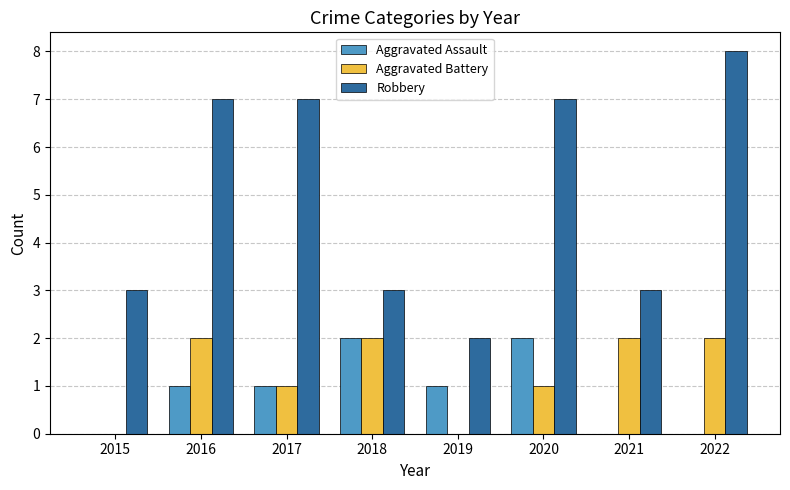

What is the approximate value of Robbery at 2018?

3